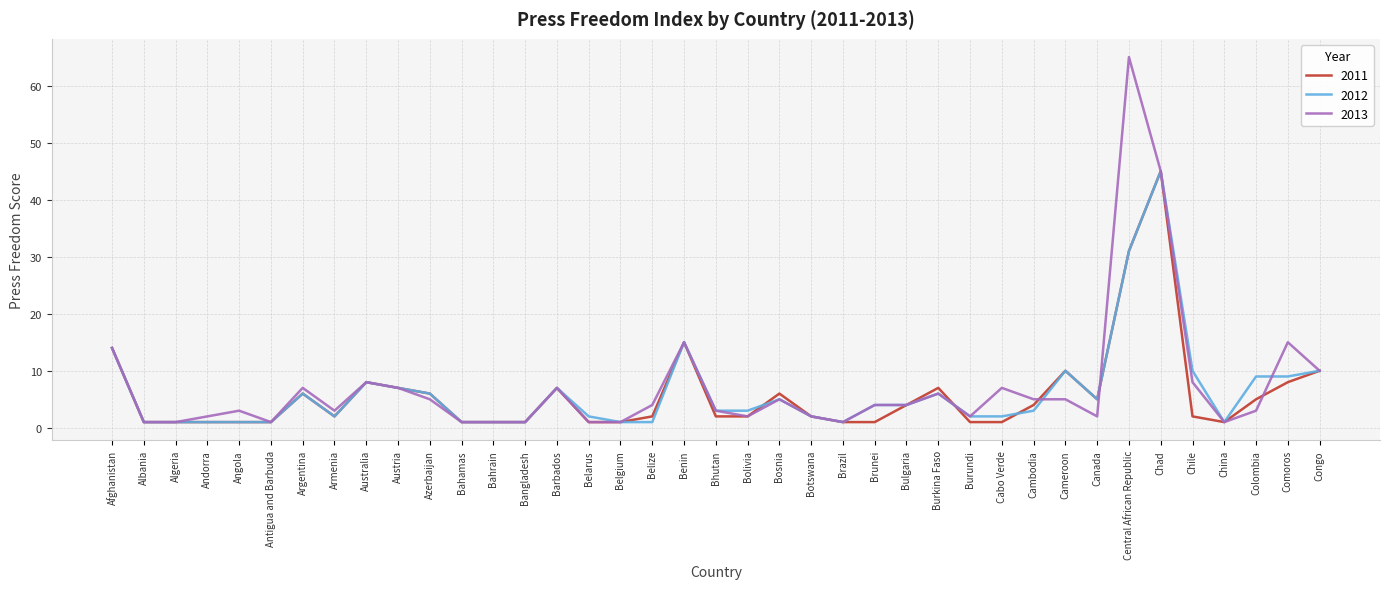

What position from the right is Chile?

5